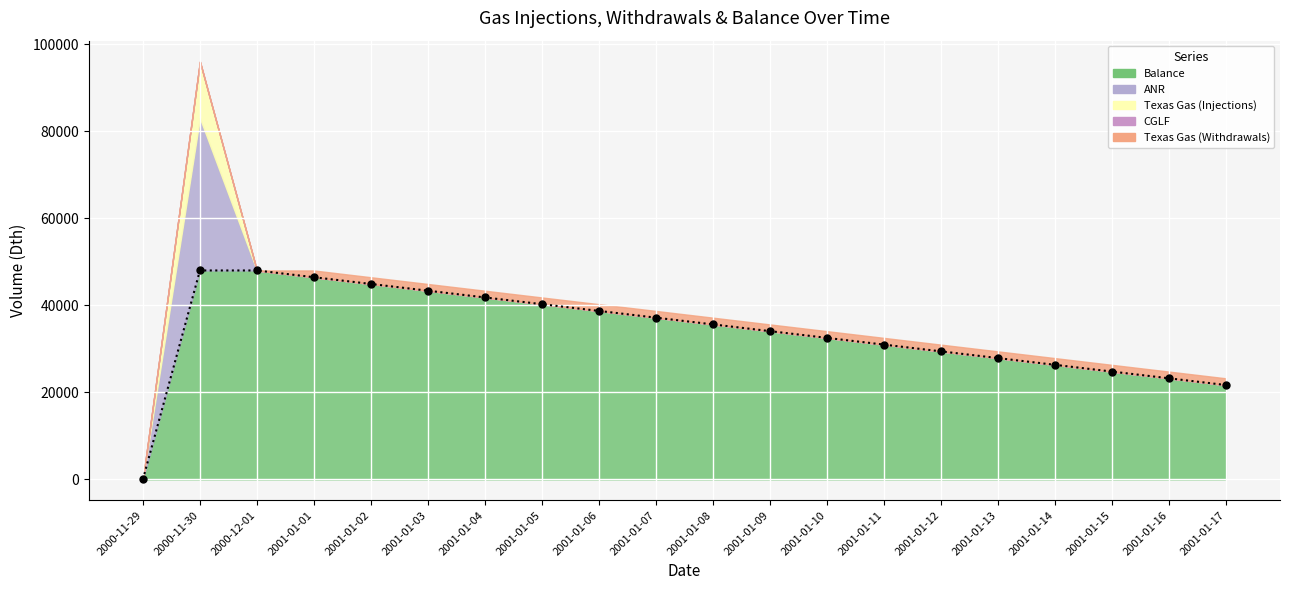

Between 2001-01-09 and 2001-01-12, which series saw the biggest shift?

Balance